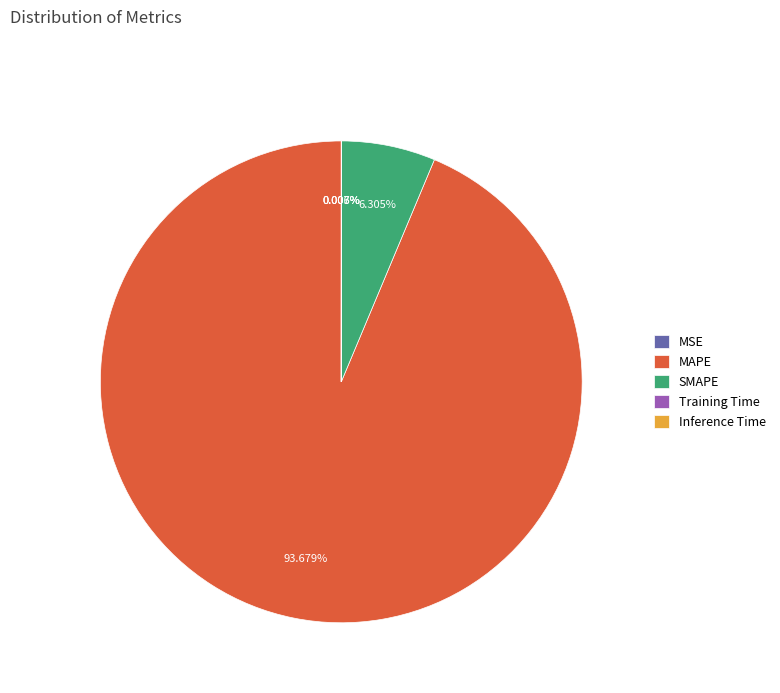

Is there a majority slice in this chart?

Yes